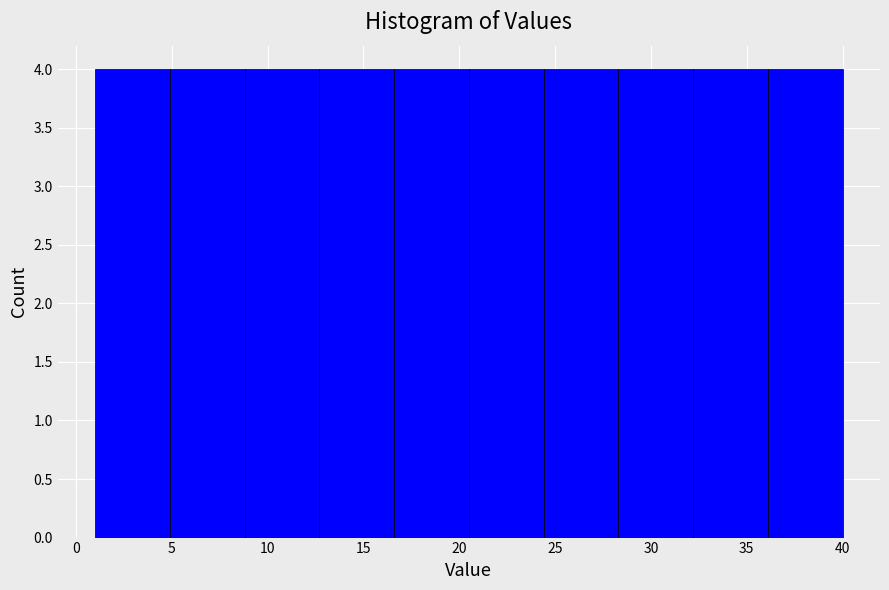

What is the height of the bar covering 36.1 to 40.0 on the x-axis? Neither the bar edges nor the heights are printed on the chart, so give them approximately, as read against the axes.

4